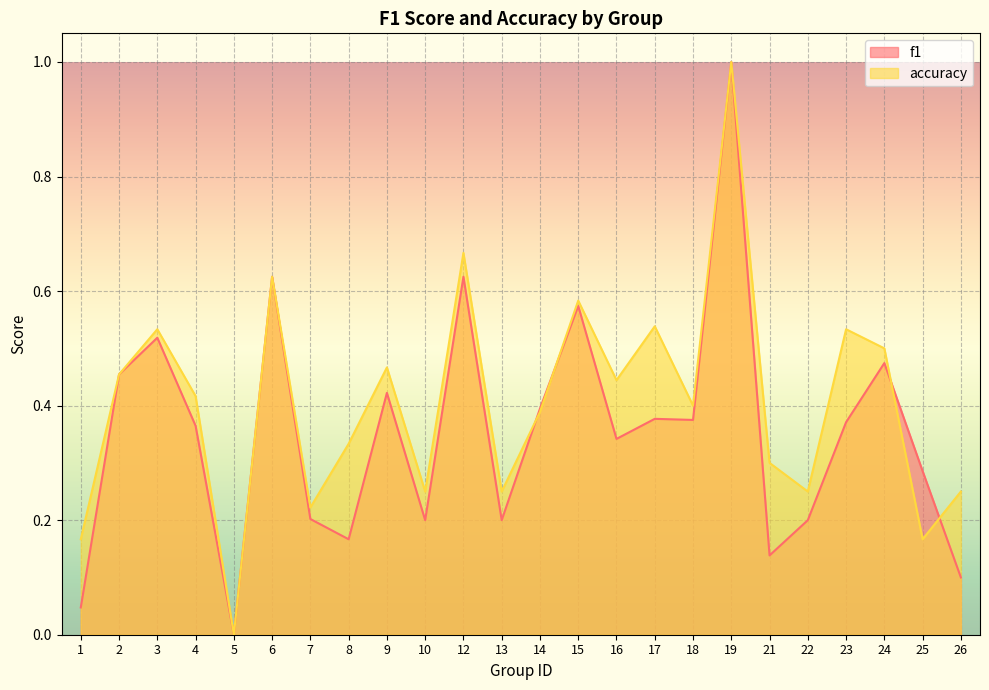

Is the value of f1 at 2 greater than the value of accuracy at 1?

Yes